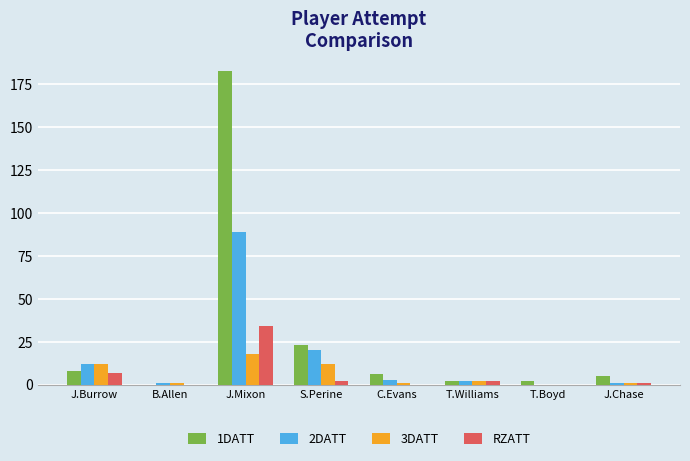

Is the value of 3DATT at T.Boyd greater than the value of 2DATT at C.Evans?

No